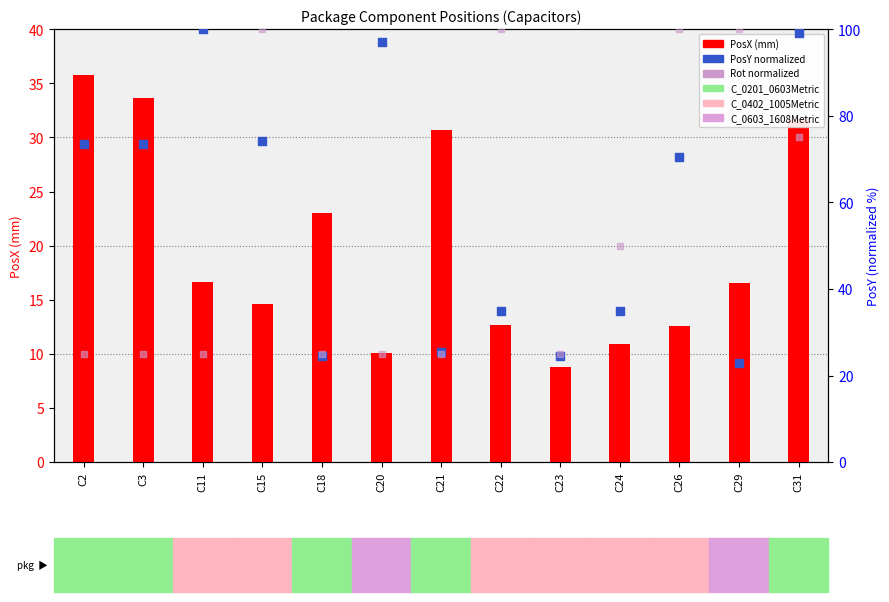

Which series has the largest total across all categories?

PosY (norm %)